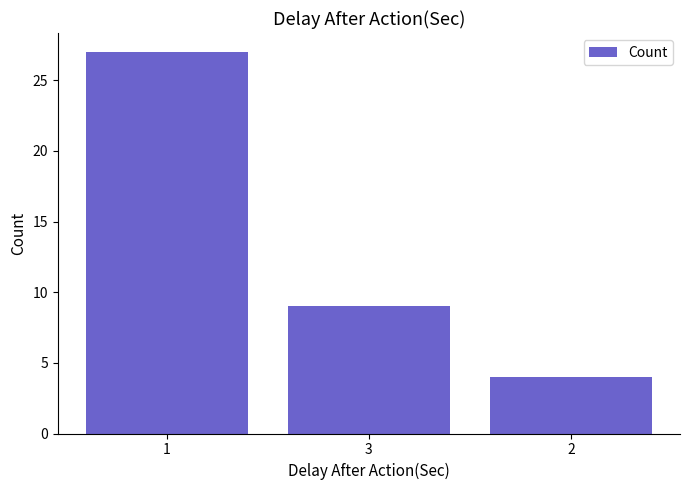

Reading right to left, transcribe all the data shown in this chart.

4	9	27